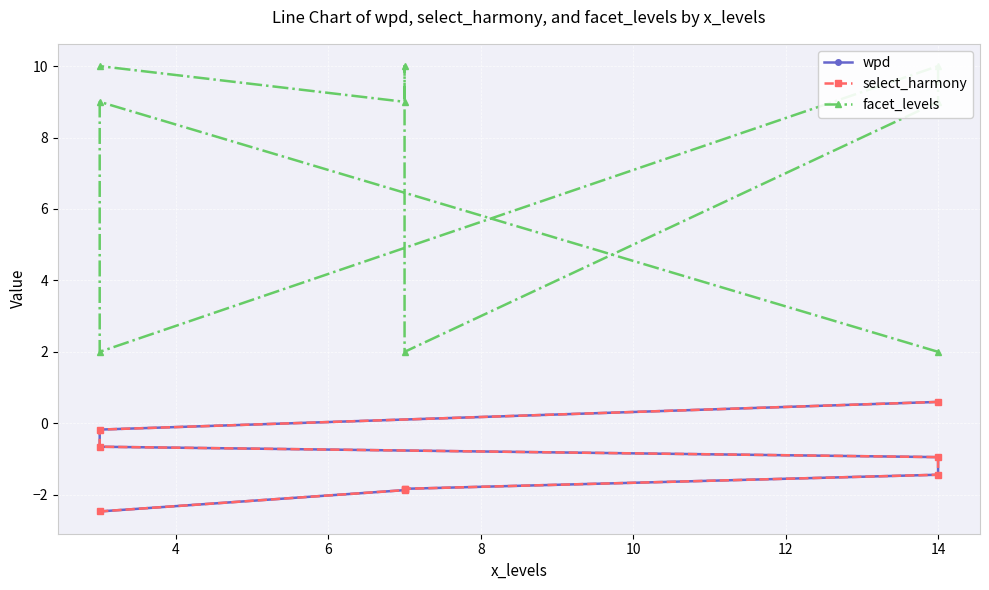

What is the maximum value for facet_levels?

10.0